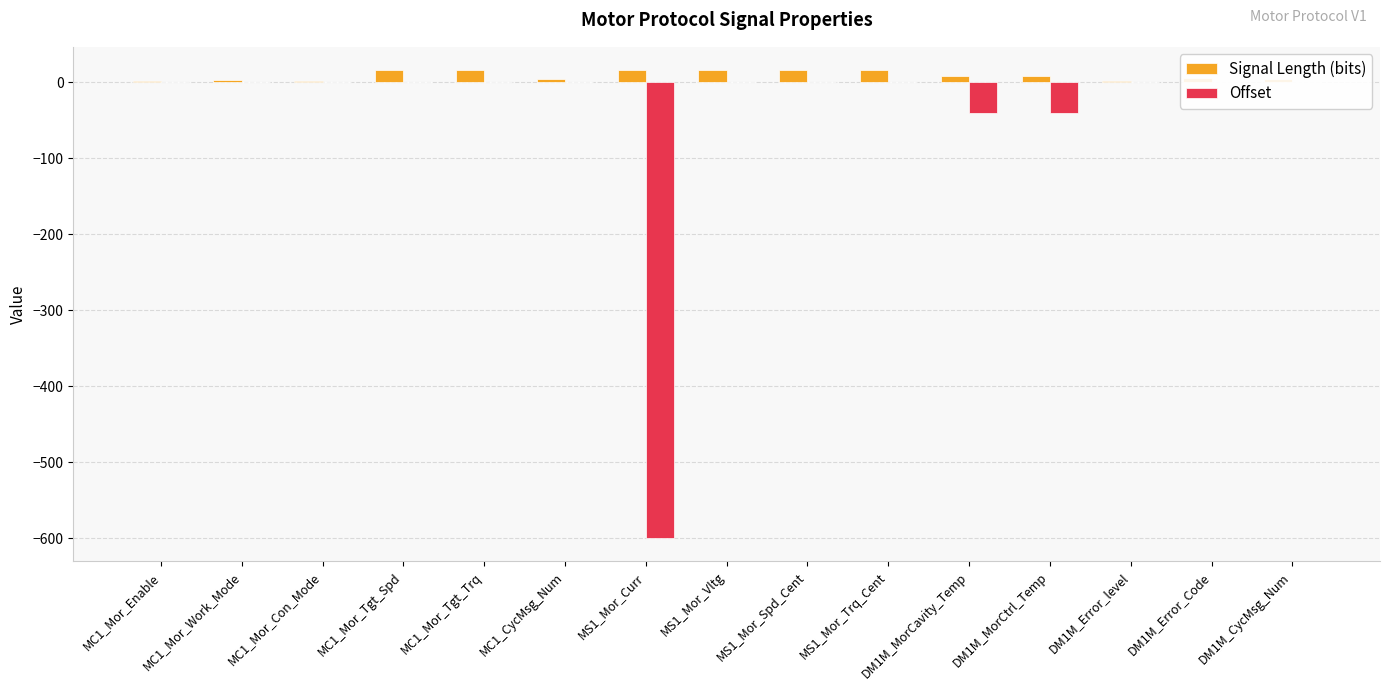

At how many categories does at least one series exceed -351?

15